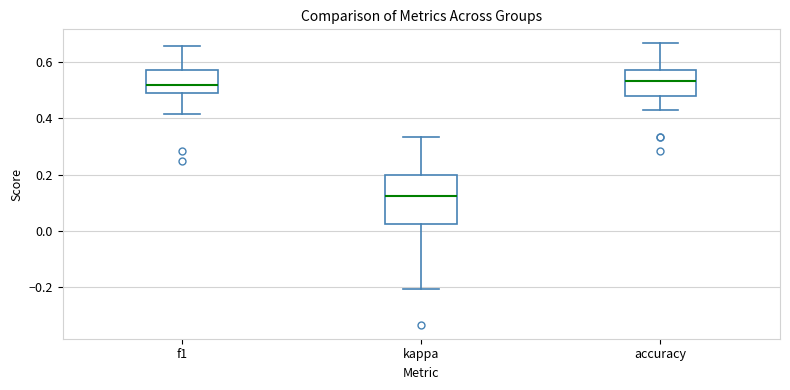

Where does the lower whisker of the box for accuracy end on the y-axis? The values are not printed on the chart, so give them approximately, as read against the axis.

0.42